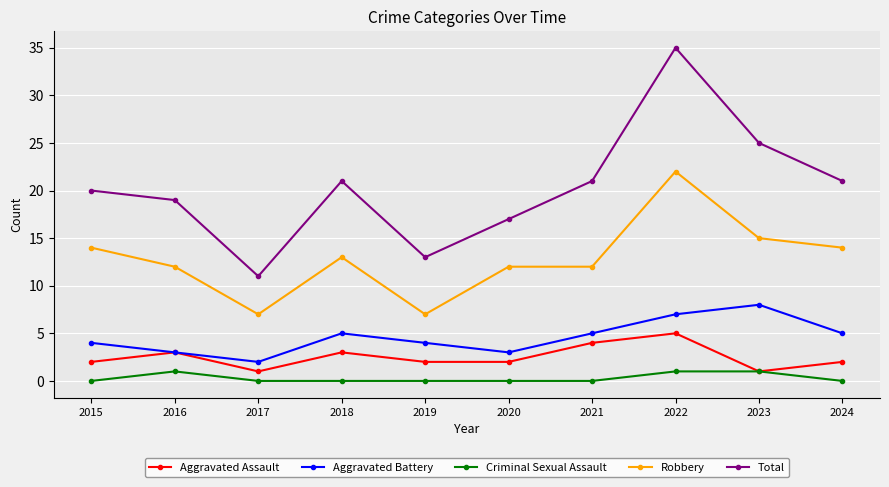

What is the difference between the maximum and minimum values in the Aggravated Battery series?

6